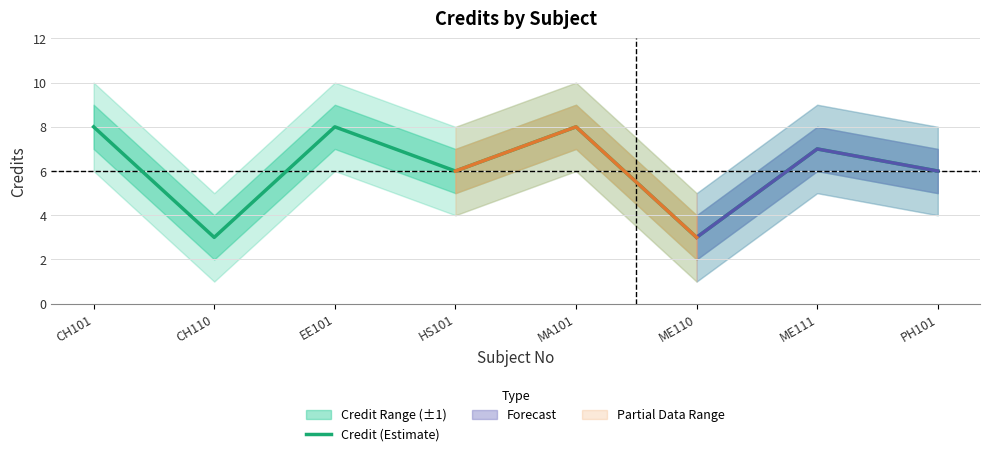

What is the difference between the maximum and minimum values?

5